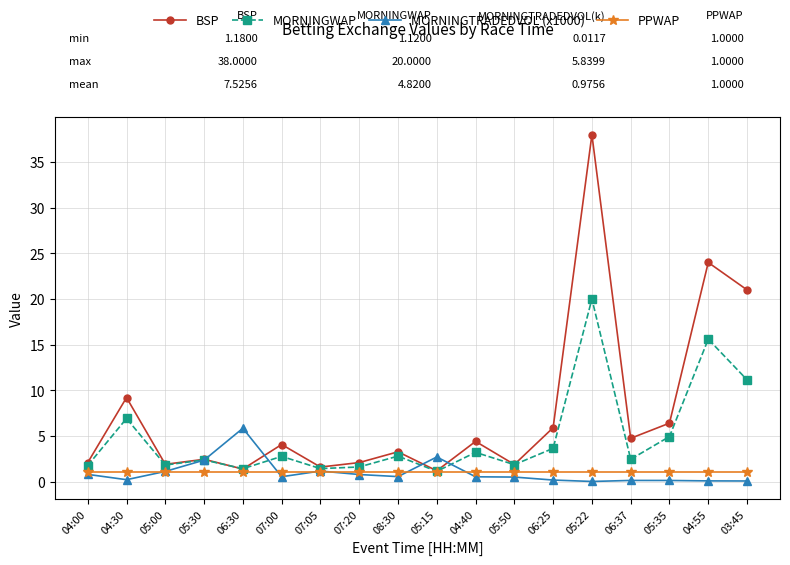

In MORNINGTRADEDVOL (x1000), how many points are higher than both neighbors (excluding endpoints)?

4